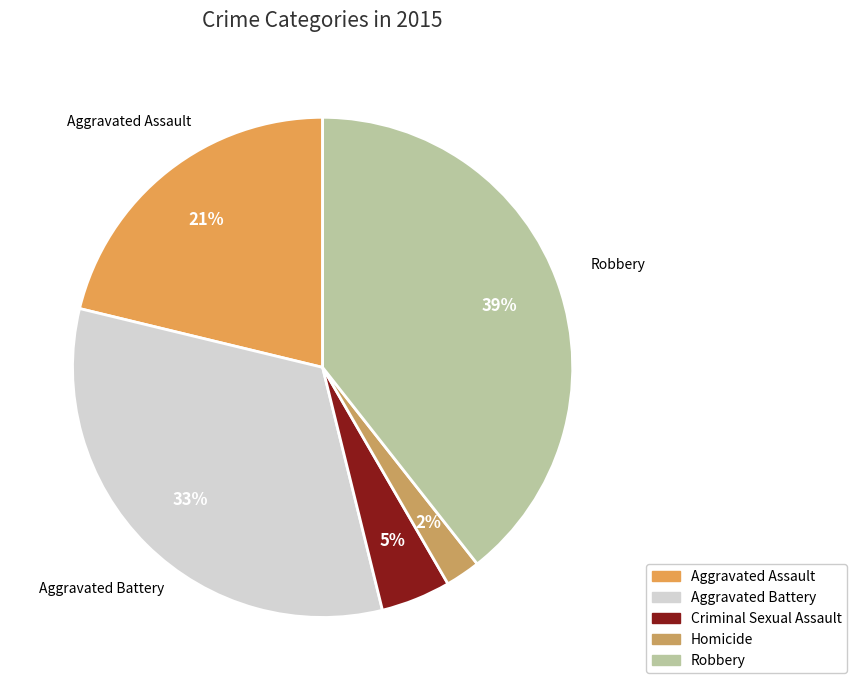

Is Criminal Sexual Assault the majority of the pie?

No